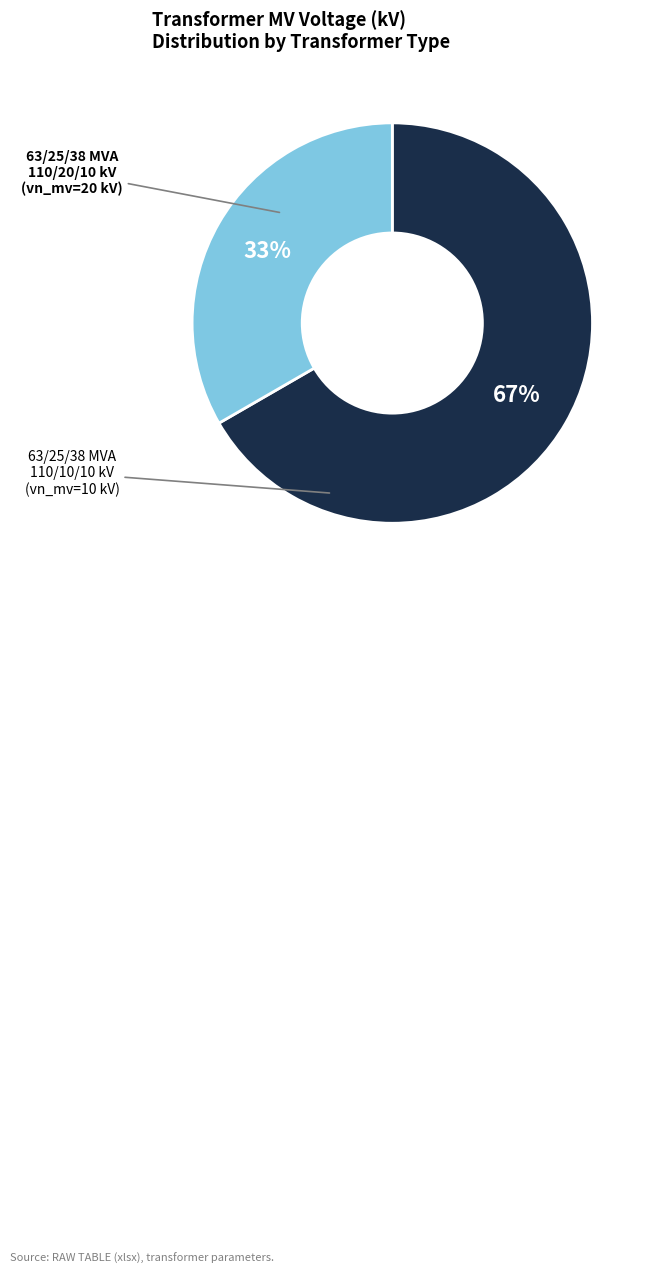

To the nearest percent, what is the average slice percentage?

50%